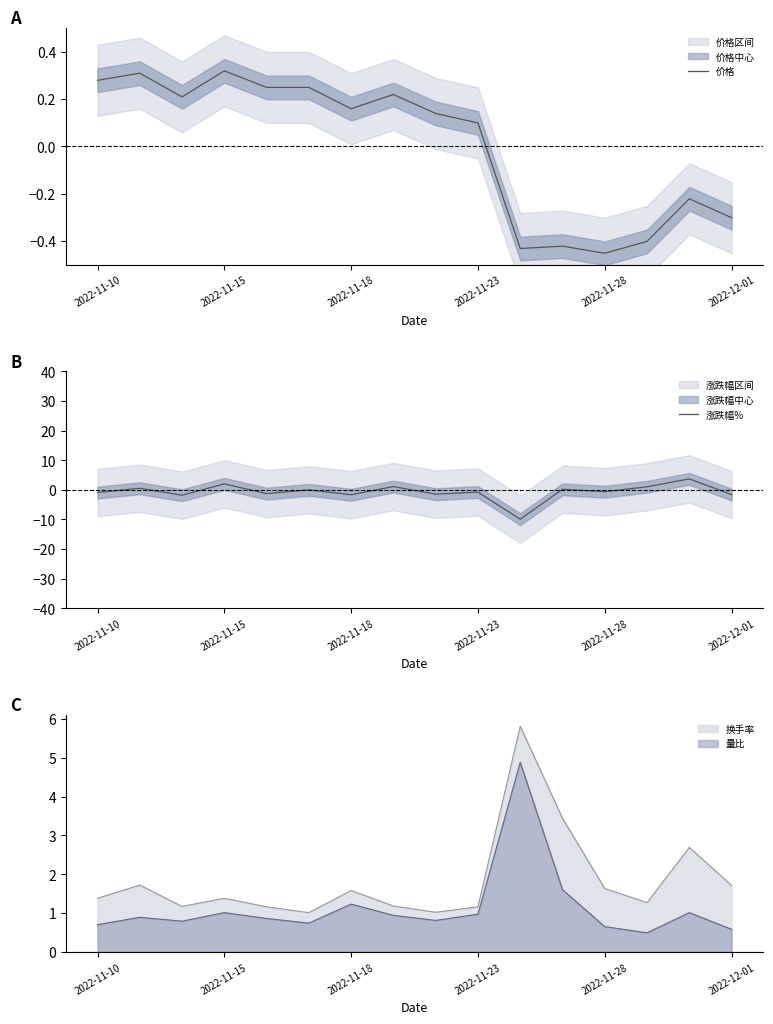

Where is 价格 nearest to the value 0?

2022-11-23